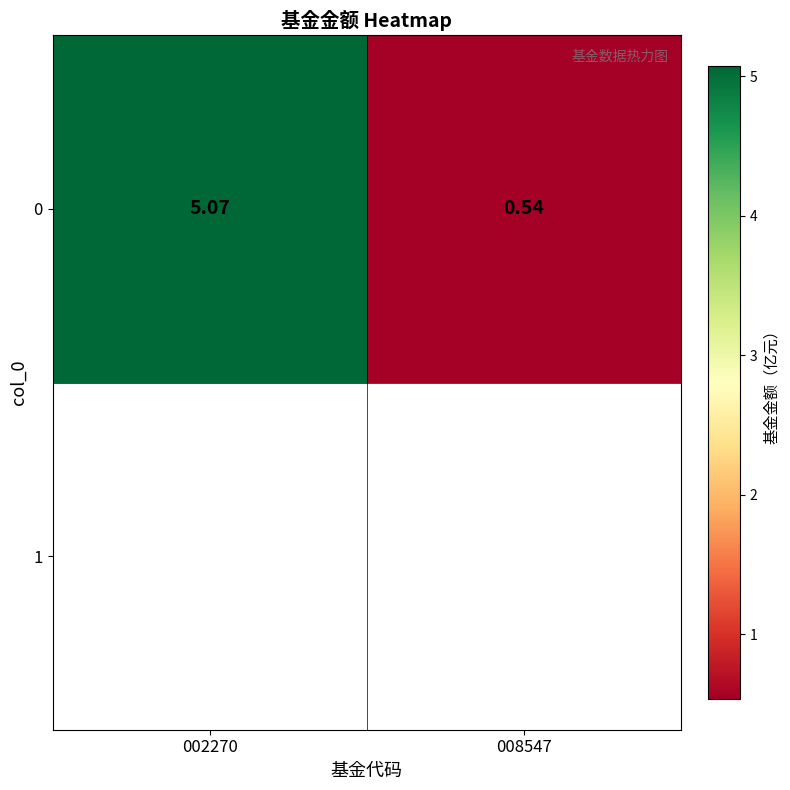

At which label does the data first exceed 5?

002270